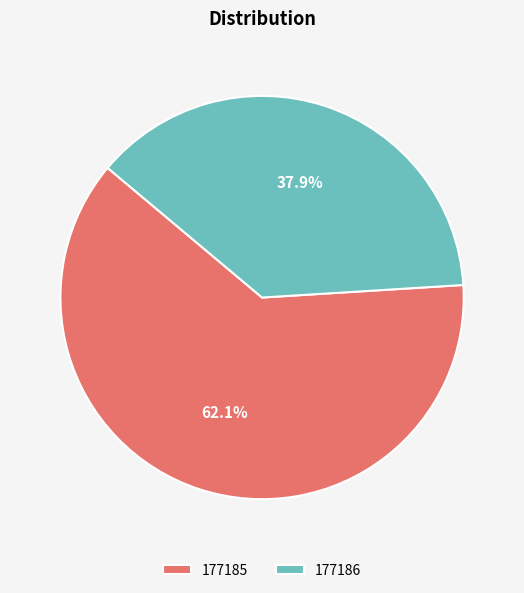

Between 177185 and 177186, which is larger?

177185